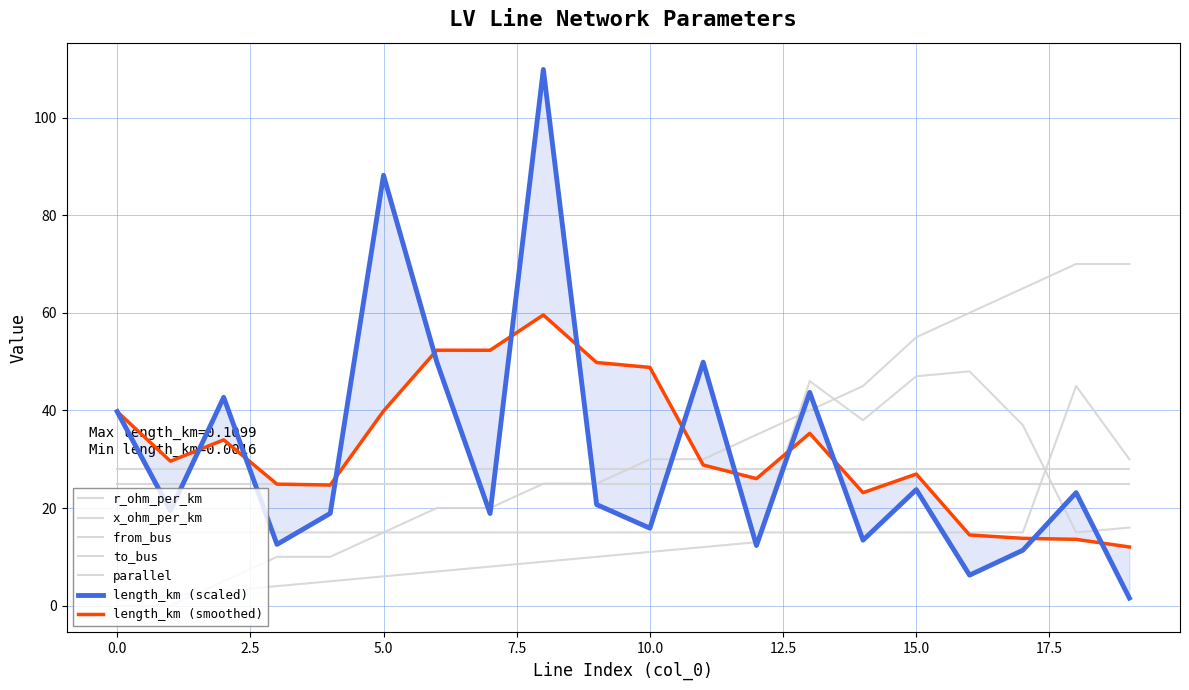

Reading left to right, extract all data points from this chart.

length_km: 39.8	19.4	42.7	12.6	18.9	88.2	49.9	18.9	109.9	20.7	15.9	49.9	12.3	43.7	13.4	23.8	6.3	11.4	23.2	1.6
from_bus: 0.0	0.0	5.0	10.0	10.0	15.0	20.0	20.0	25.0	25.0	30.0	30.0	35.0	40.0	45.0	55.0	60.0	65.0	70.0	70.0
to_bus: 1.0	2.0	3.0	4.0	5.0	6.0	7.0	8.0	9.0	10.0	11.0	12.0	13.0	46.0	38.0	47.0	48.0	37.0	15.0	16.0
parallel: 15.0	15.0	15.0	15.0	15.0	15.0	15.0	15.0	15.0	15.0	15.0	15.0	15.0	15.0	15.0	15.0	15.0	15.0	45.0	30.0